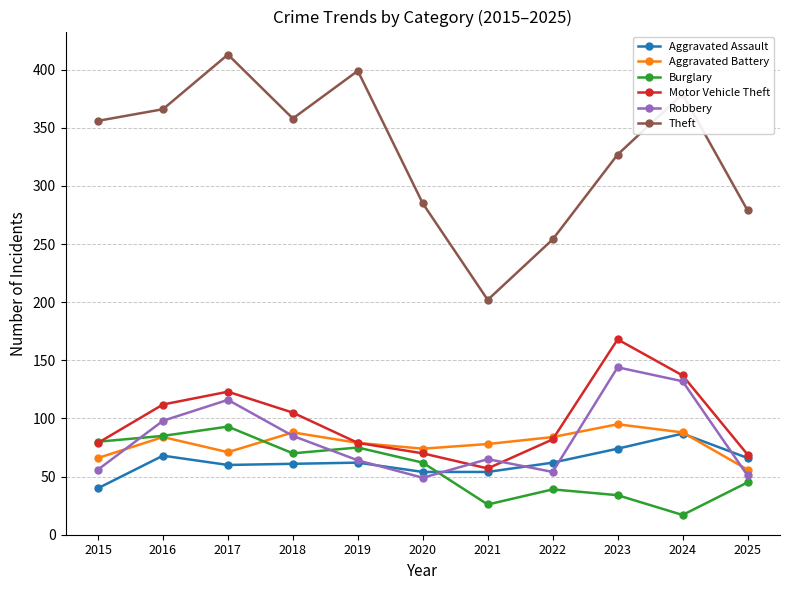

At which category does the chart reach its peak across all series?

2017